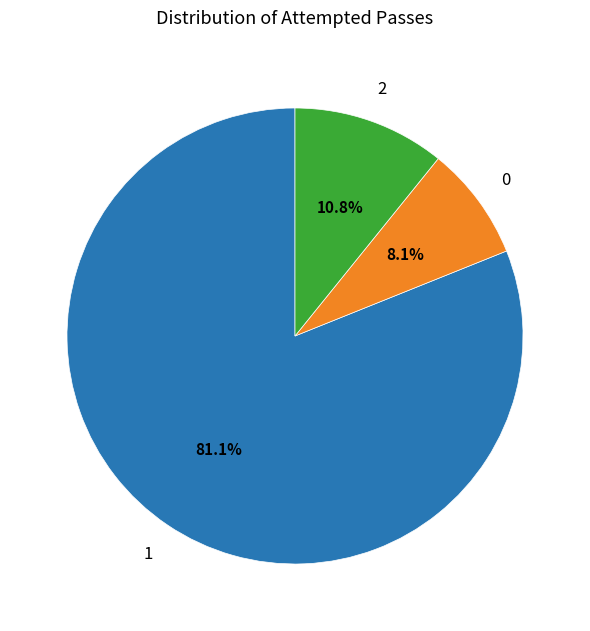

Is there a majority slice in this chart?

Yes